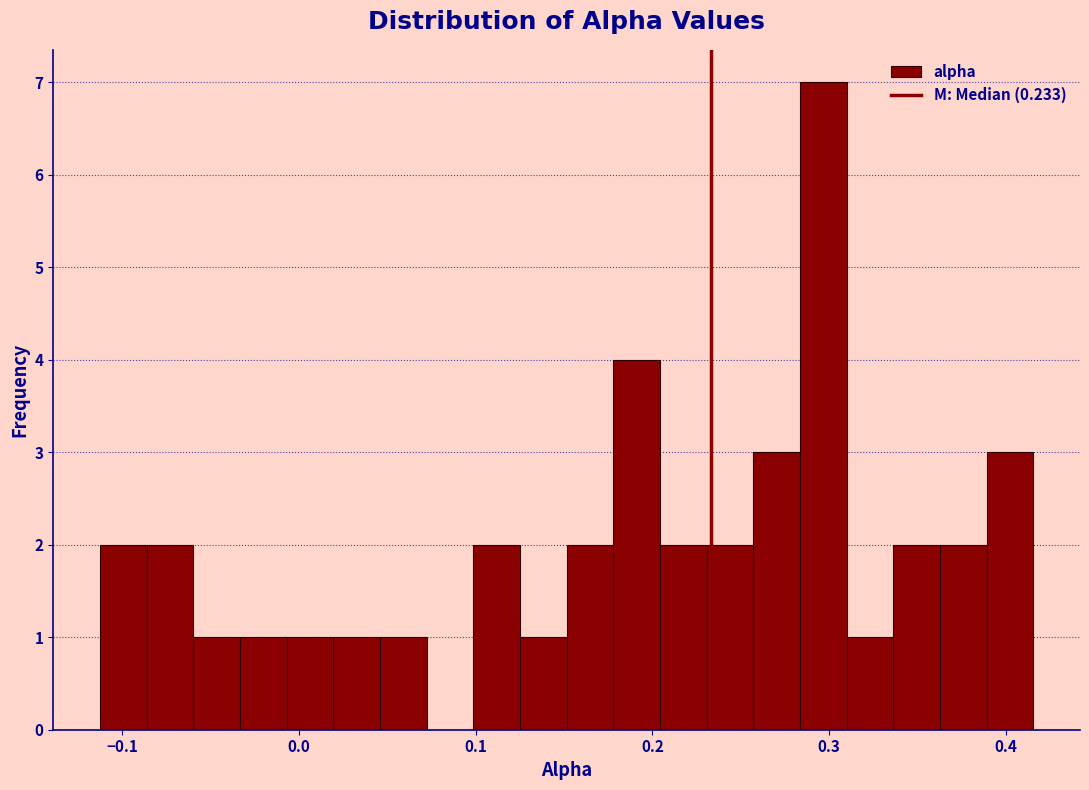

Around what value on the x-axis is the tallest bar? Give the approximate position of its centre, as read against the axis.

0.30